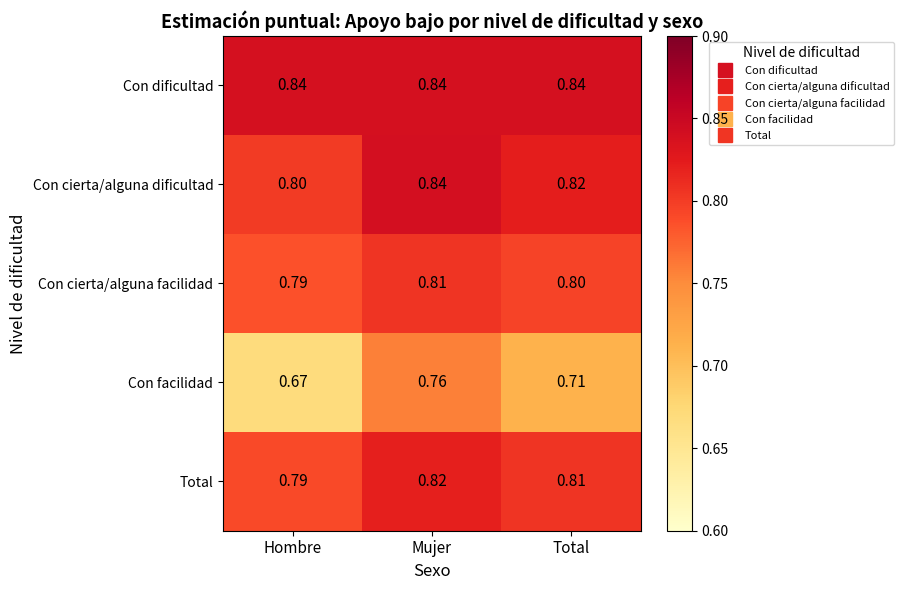

Is the value of Con cierta/alguna dificultad at Total greater than the value of Con dificultad at Hombre?

No